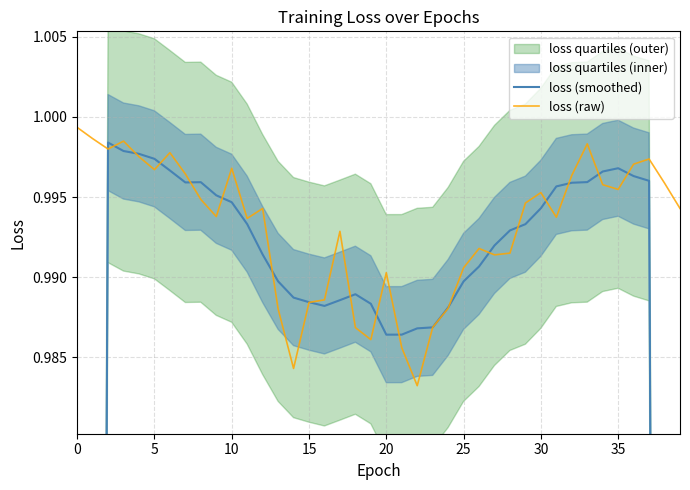

How many lines are shown in the chart?

2